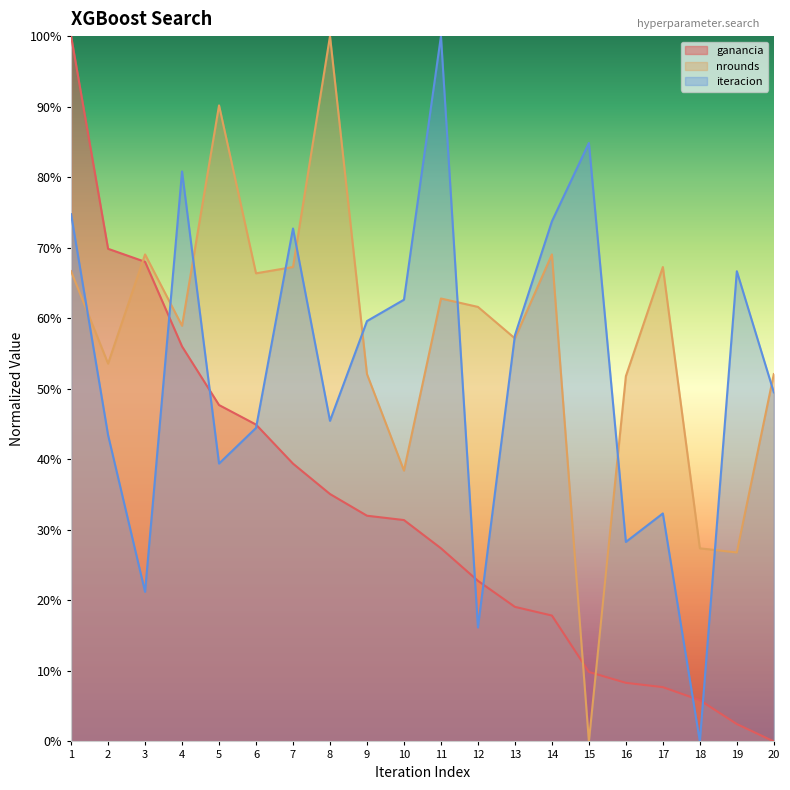

The value of iteracion at 14 is 1.3. True or false?

False